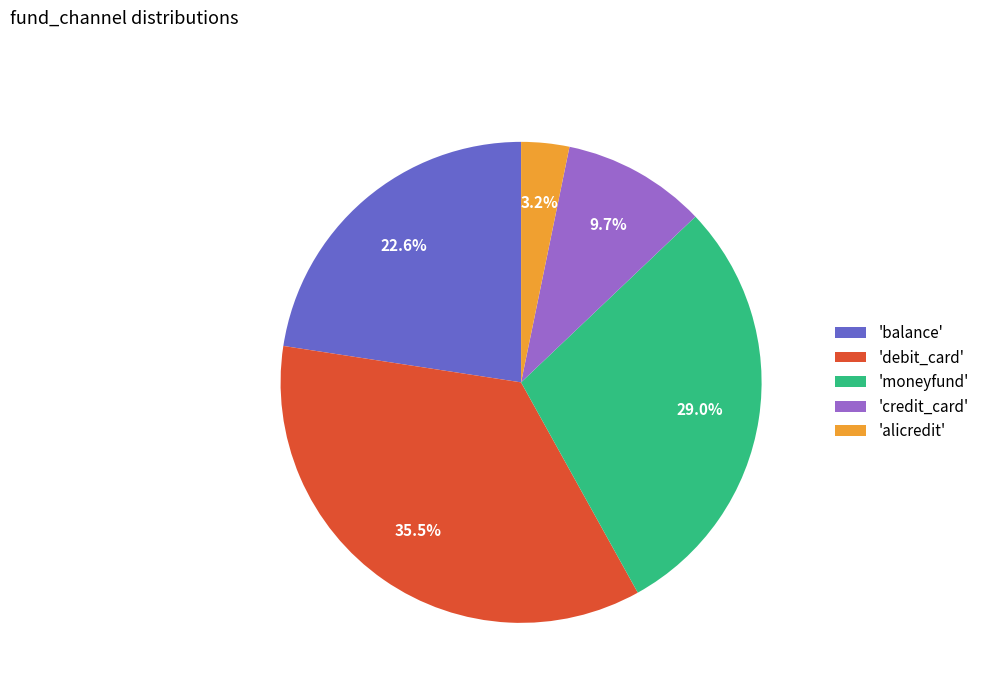

To the nearest percent, what is the difference between the largest and smallest slice percentages?

32%